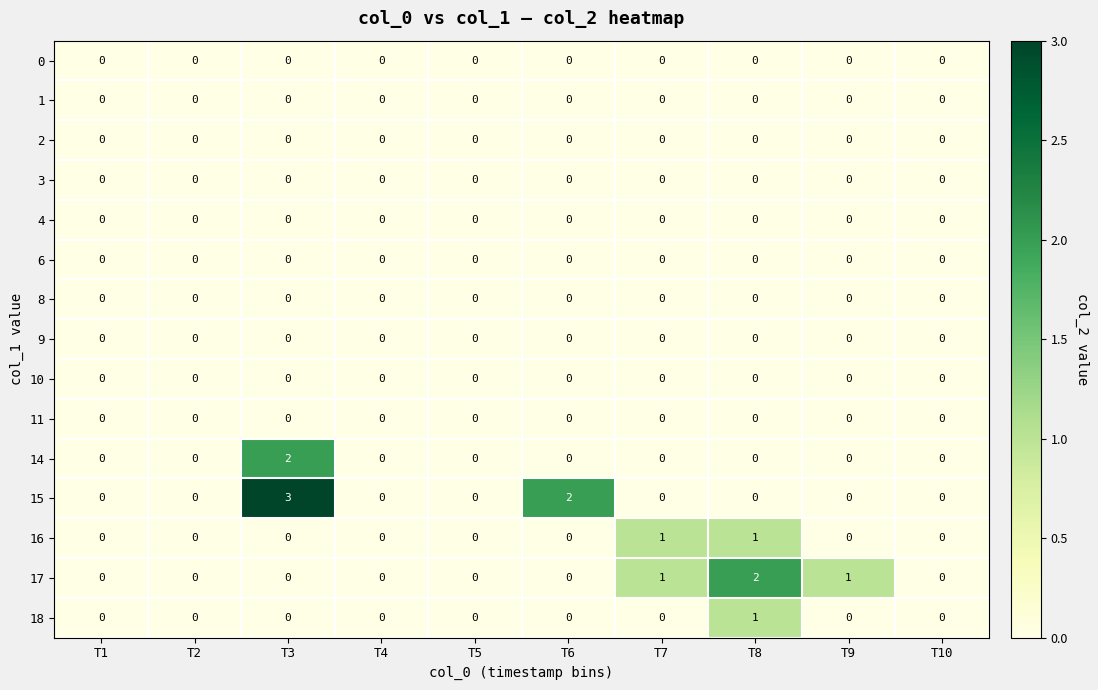

How many positive values does the 17 series have?

3